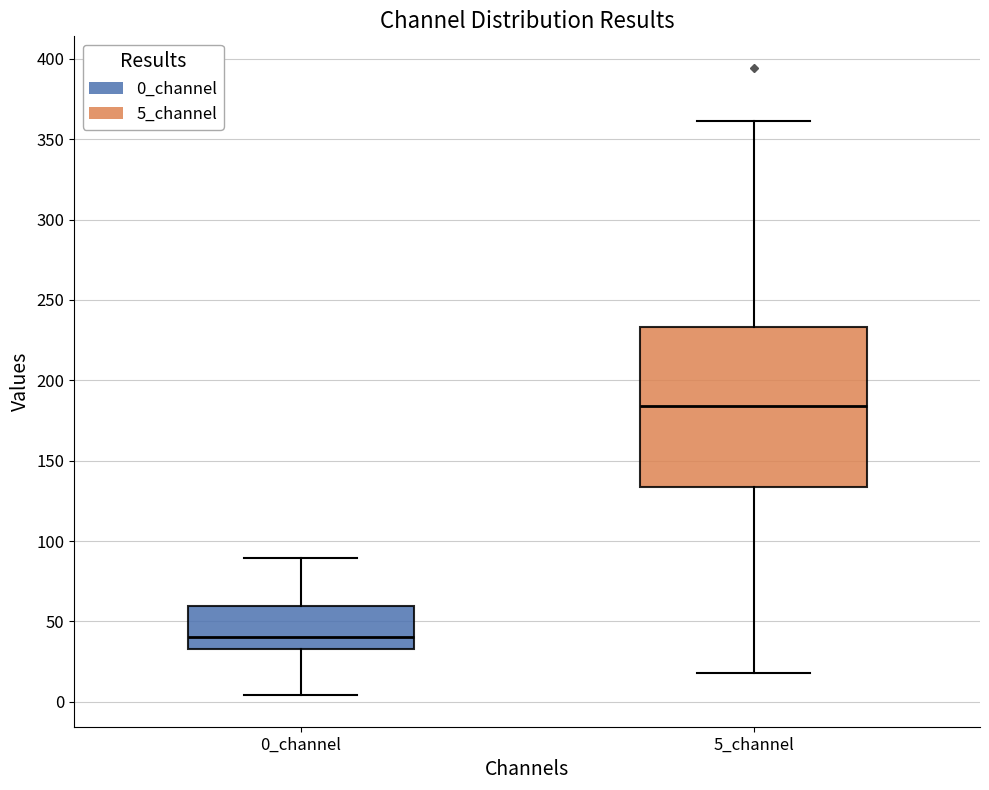

Reading left to right, read every box against the y-axis: the position of its median line, the range the box covers, and the ends of its whiskers. The values are not printed on the chart, so give them approximately, as read against the axis.

0_channel: median 40, box 35 to 60, whiskers 5 to 90
5_channel: median 185, box 135 to 235, whiskers 20 to 360